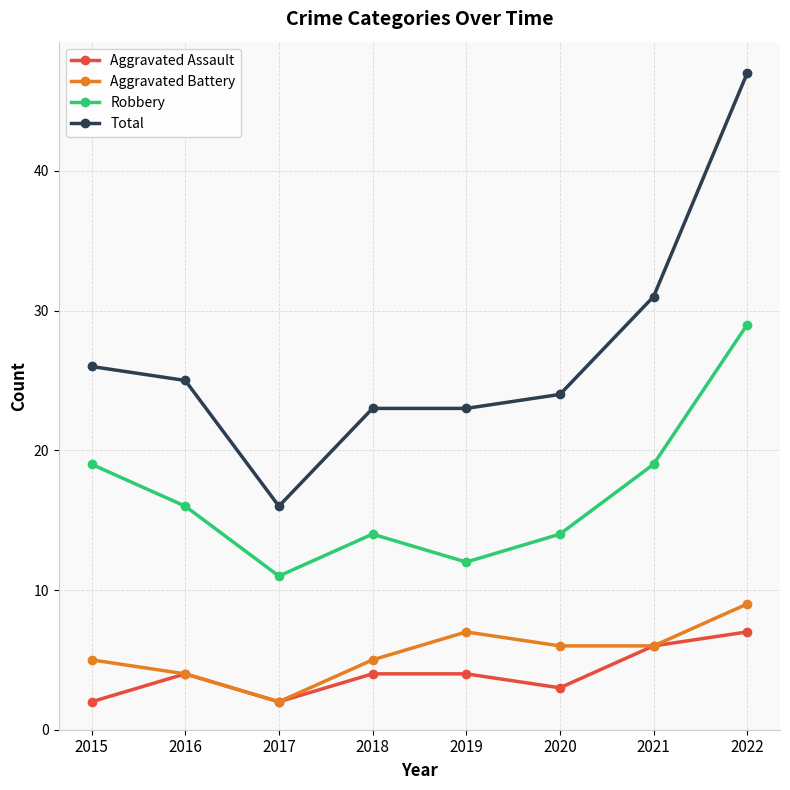

Between 2017 and 2022, which series saw the biggest shift?

Total